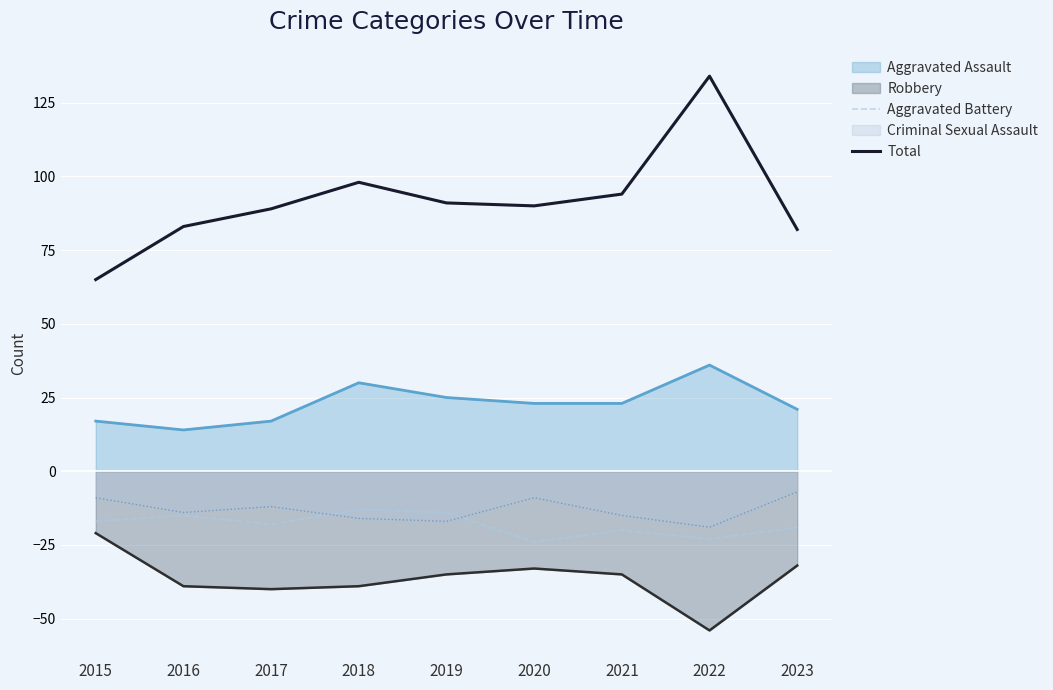

In Aggravated Battery, how many points are lower than both neighbors (excluding endpoints)?

3